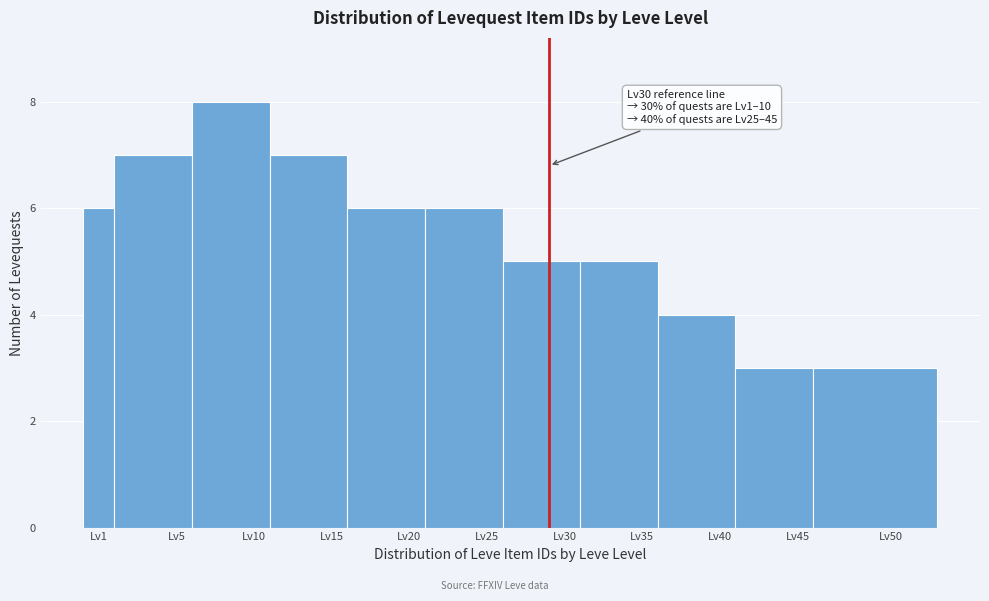

Reading left to right, list all the values displayed in this chart.

Lv1=6	Lv5=7	Lv10=8	Lv15=7	Lv20=6	Lv25=6	Lv30=5	Lv35=5	Lv40=4	Lv45=3	Lv50=3